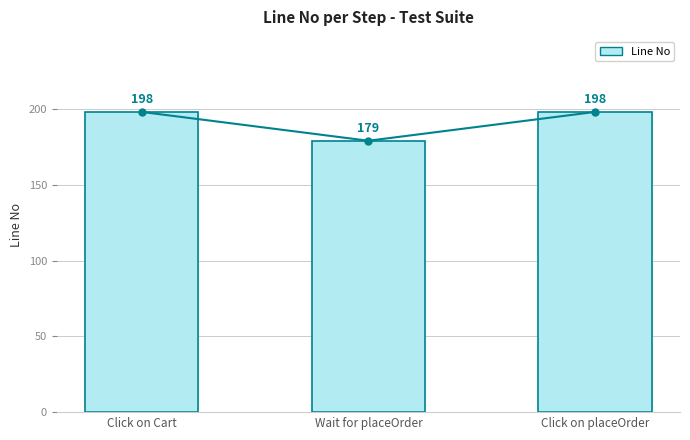

At which label is the value closest to 188?

Wait for placeOrder